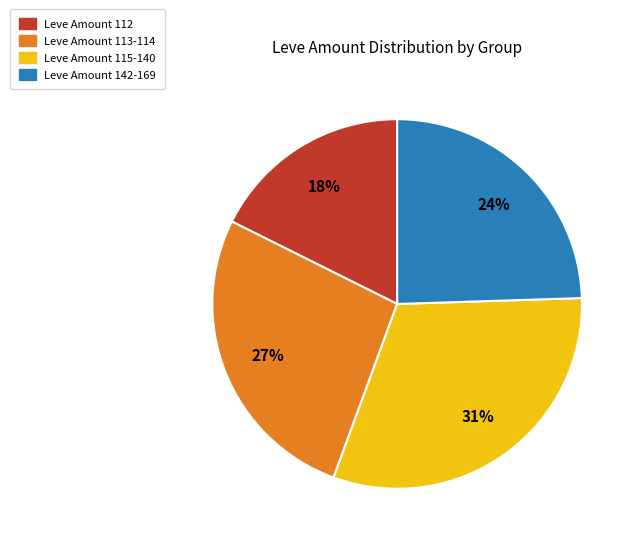

To the nearest percent, what is the difference between the largest and smallest slice percentages?

13%